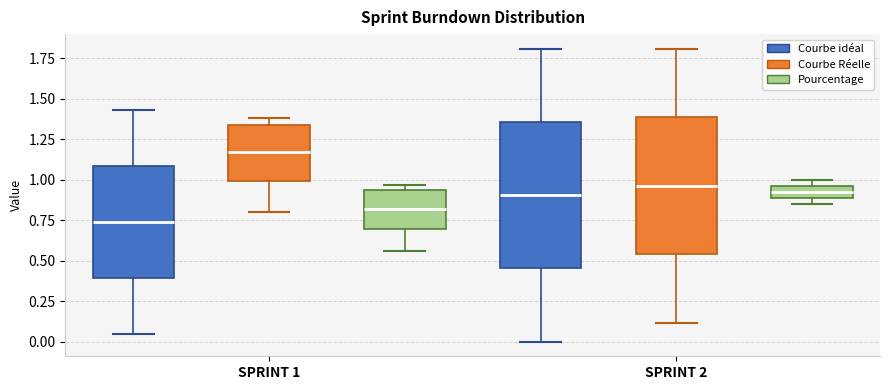

Where does the lower whisker of the box for SPRINT 2 (Courbe idéal) end on the y-axis? The values are not printed on the chart, so give them approximately, as read against the axis.

0.00